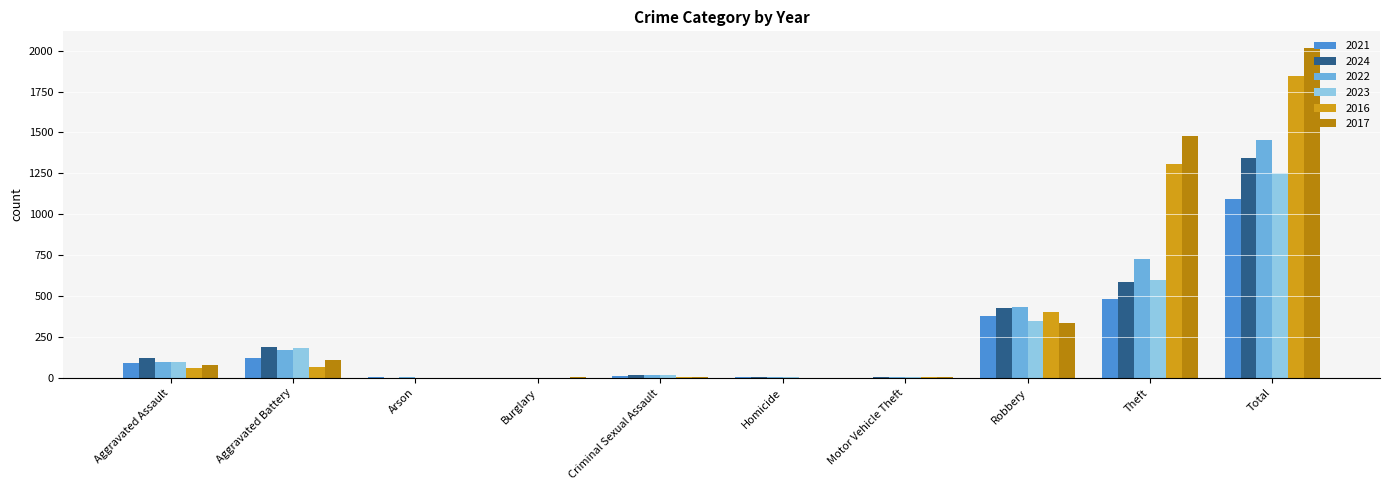

Is it true that 2023 equals 346 at Robbery?

True